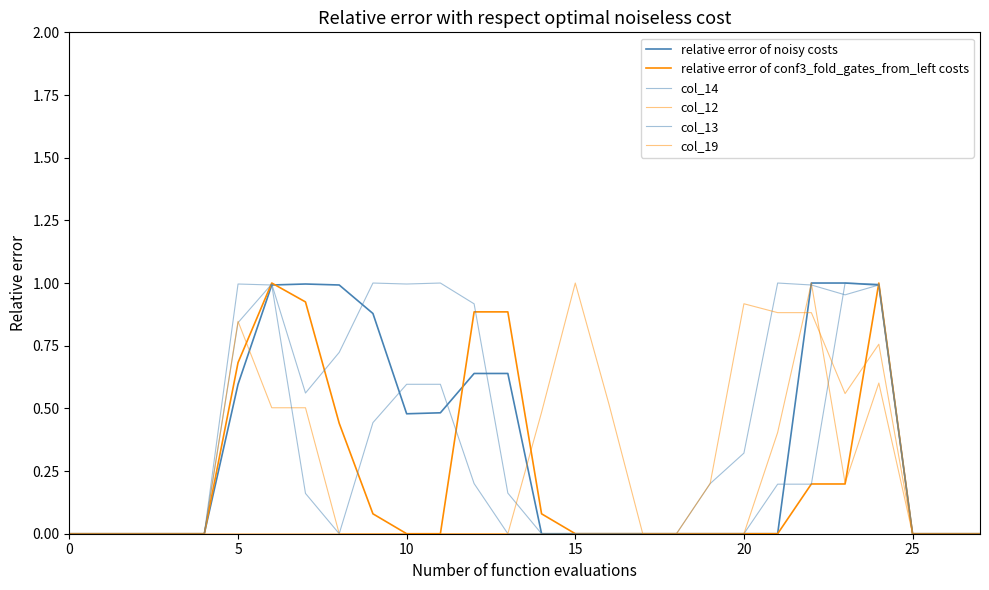

Is this an area chart (filled region under the line)?

No